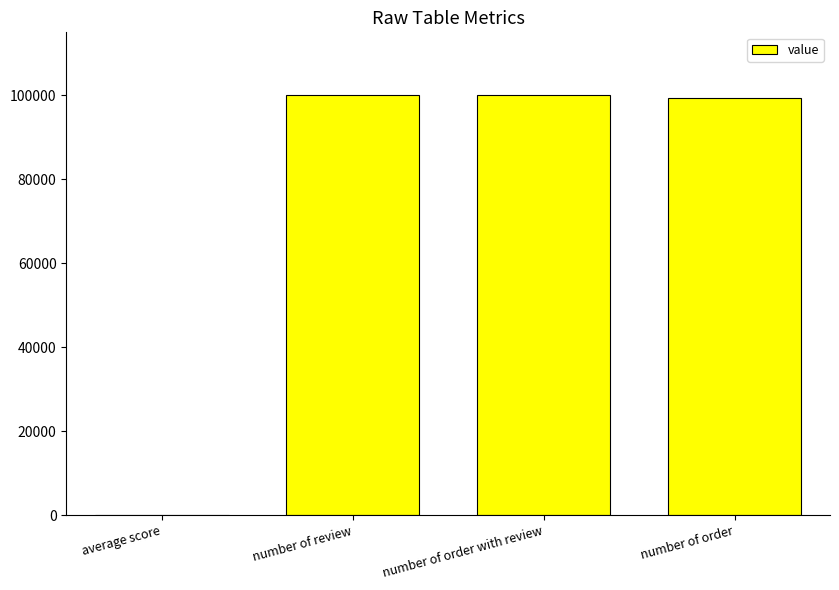

The chart shows a value of 100000 at number of order with review. True or false?

True